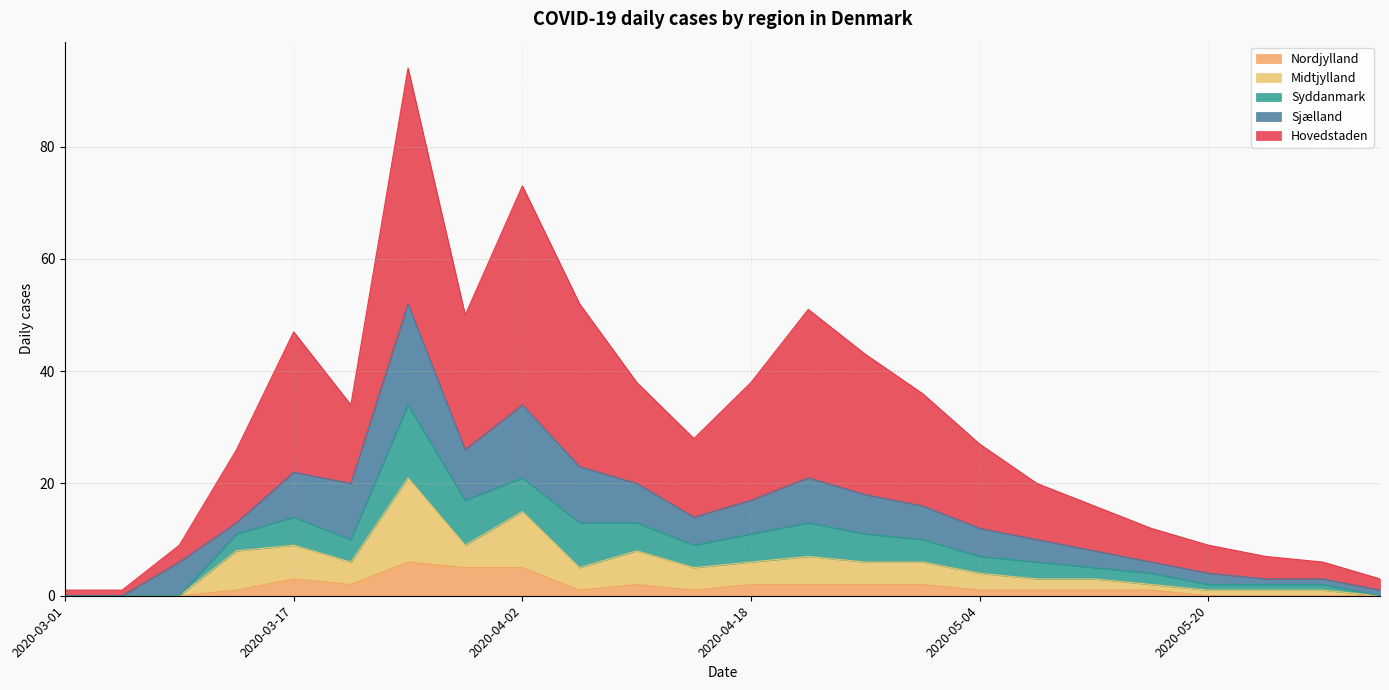

Which category has the highest value in the Nordjylland series?

2020-03-25